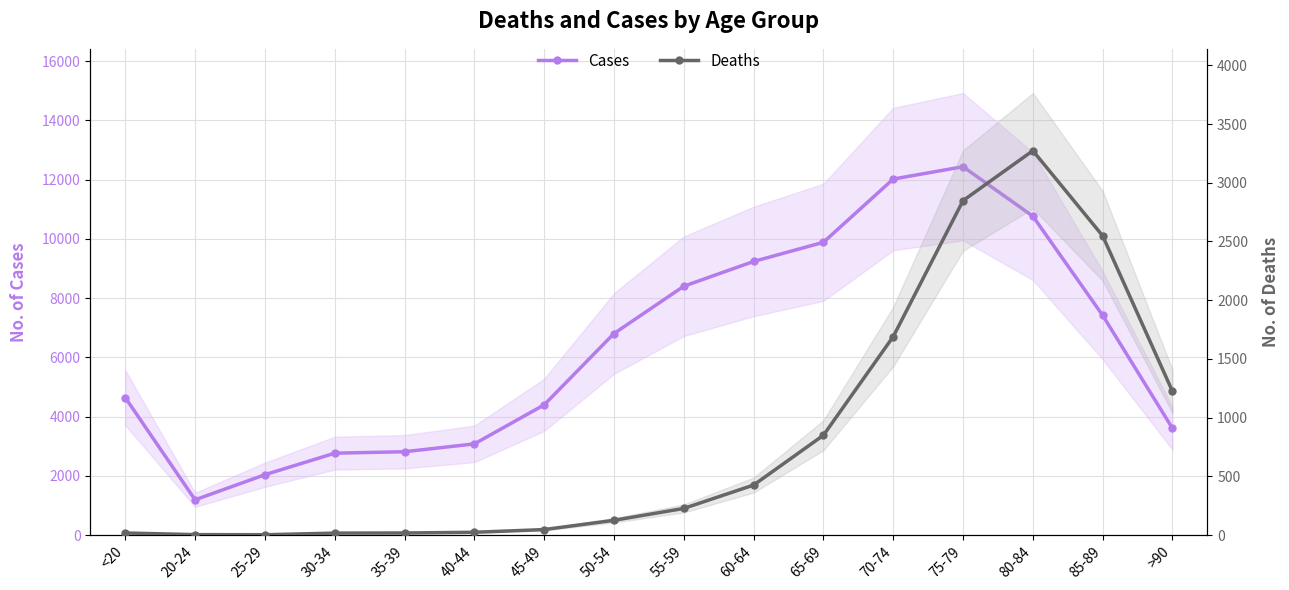

The value of Cases at 55-59 is 8400. True or false?

True